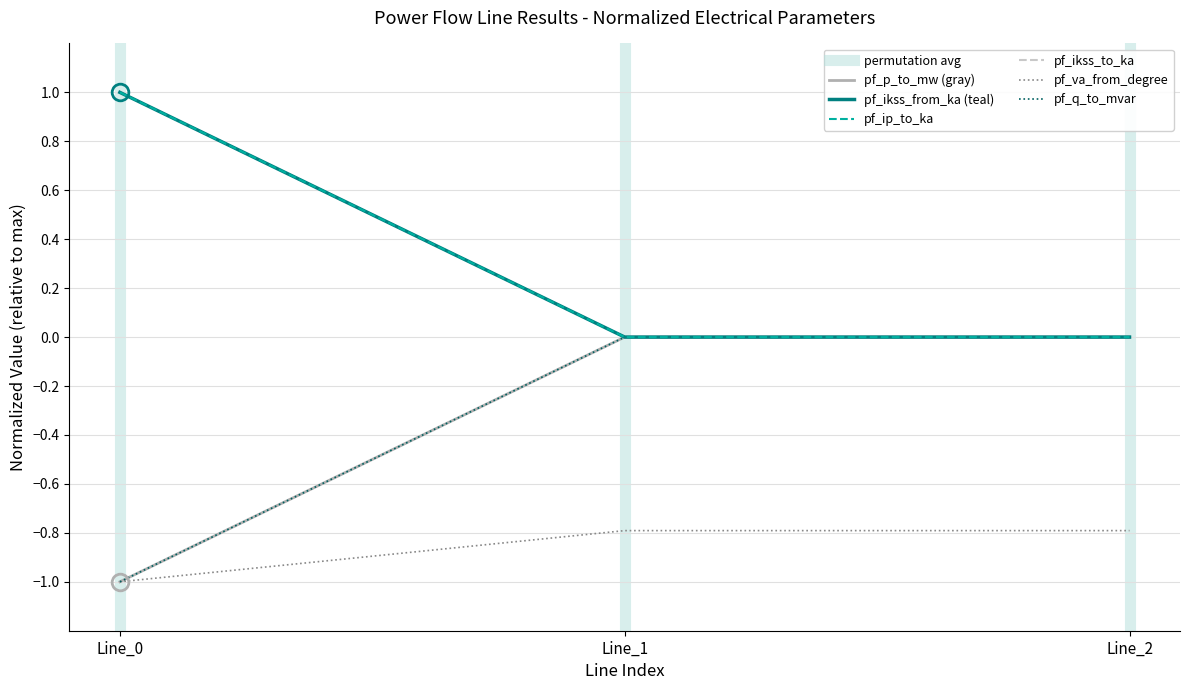

What are all the series names shown in the legend?

pf_p_to_mw, pf_q_to_mvar, pf_va_from_degree, pf_ikss_from_ka, pf_ikss_to_ka, pf_ip_to_ka